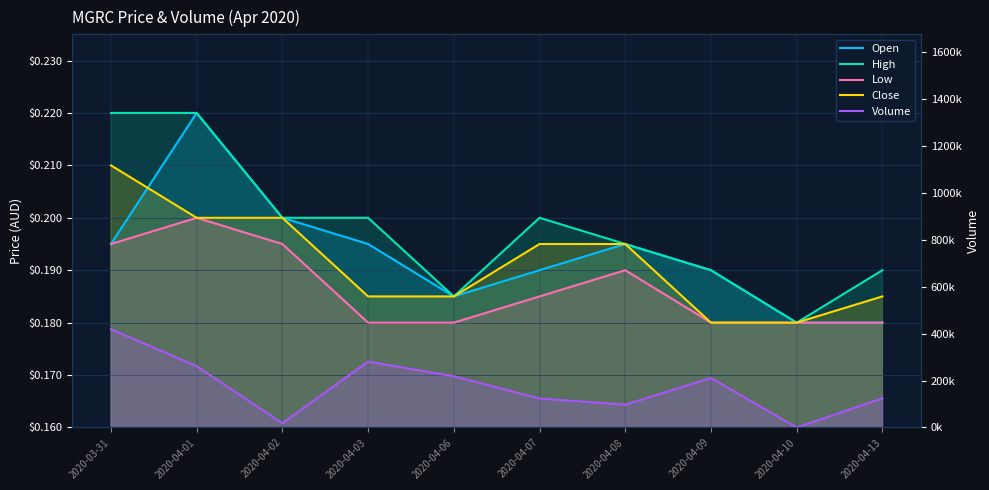

True or false: Close has a value of 0.3 at 2020-03-31.

False